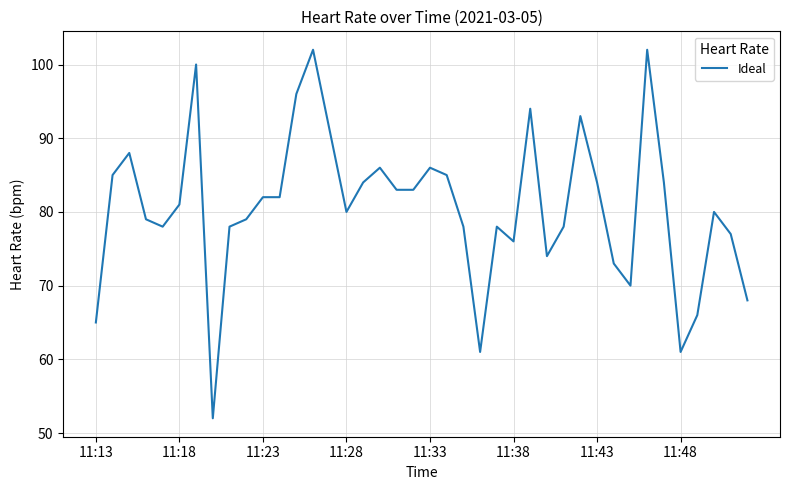

What is the difference between the maximum and minimum values?

50